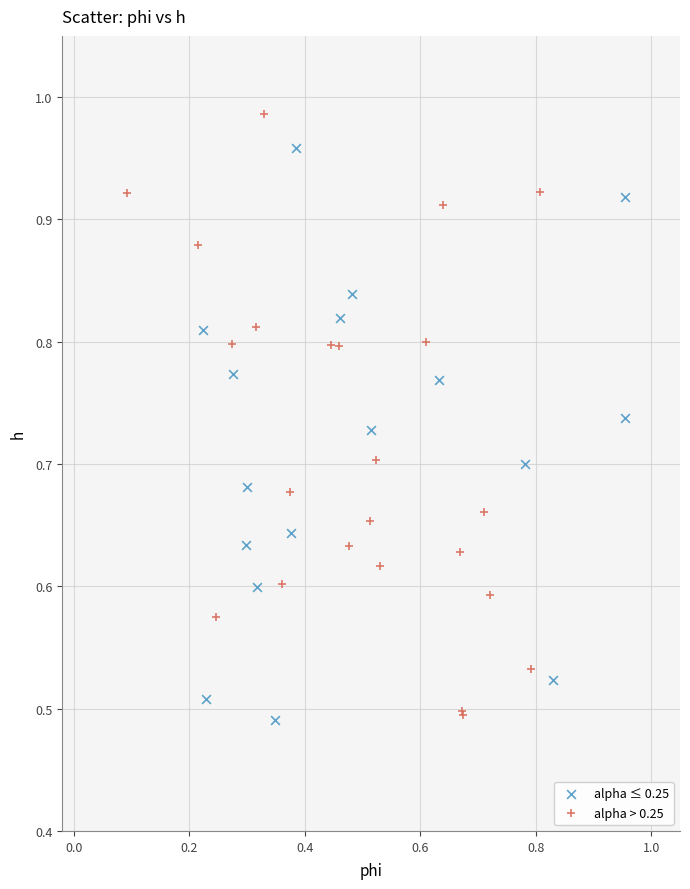

What are all the series names shown in the legend?

alpha ≤ 0.25, alpha > 0.25